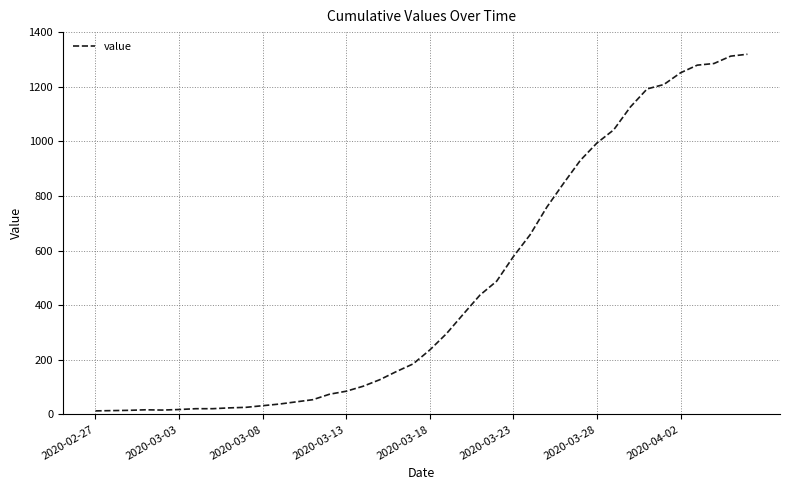

Does the chart have visible grid lines?

Yes